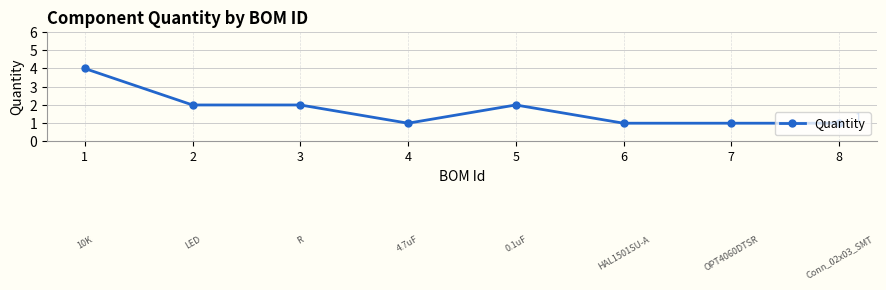

What is the value of the 8th point from the left?

1